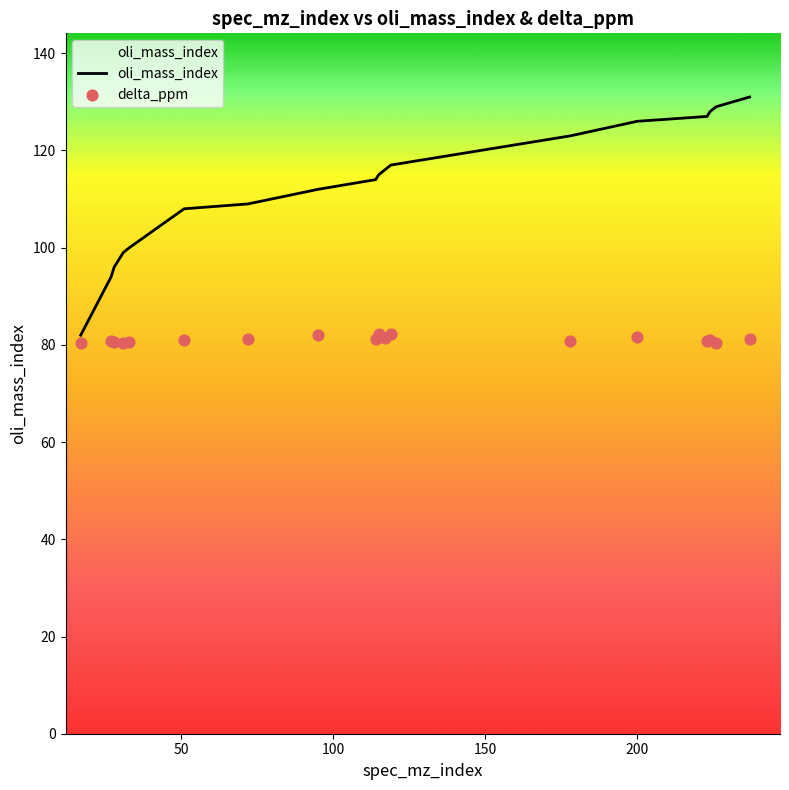

What is the highest value of the oli_mass_index series?

131